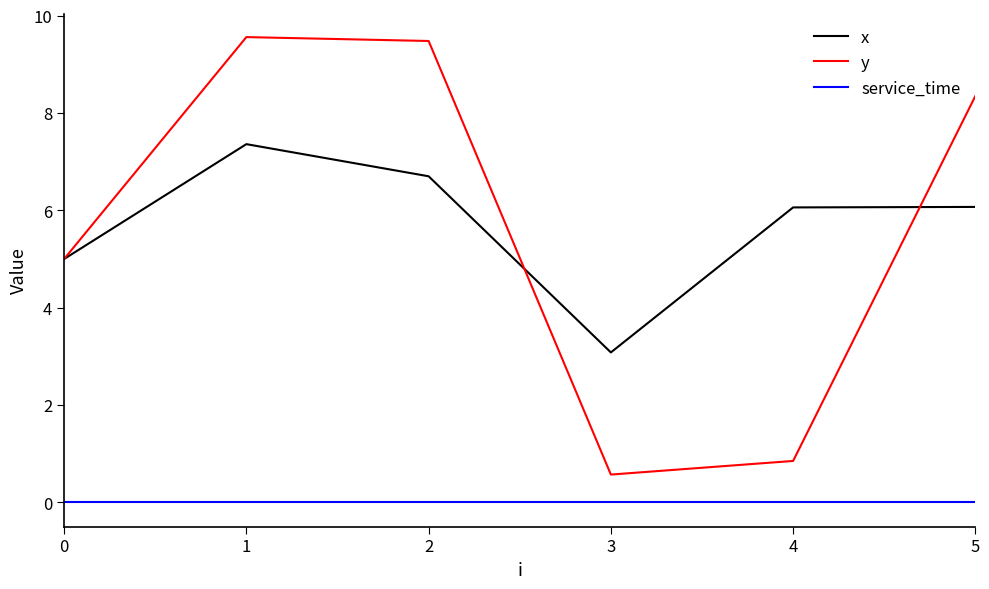

True or false: service_time and x cross at least once.

False